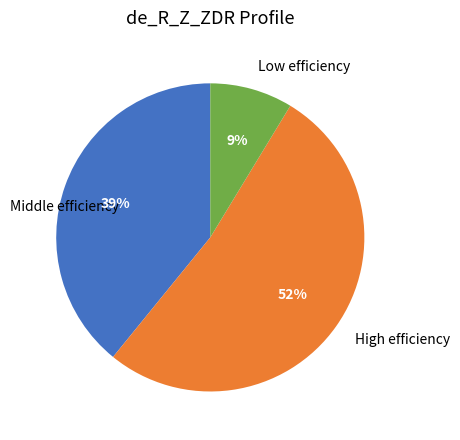

What percentage is the Low efficiency slice, to the nearest percent?

9%